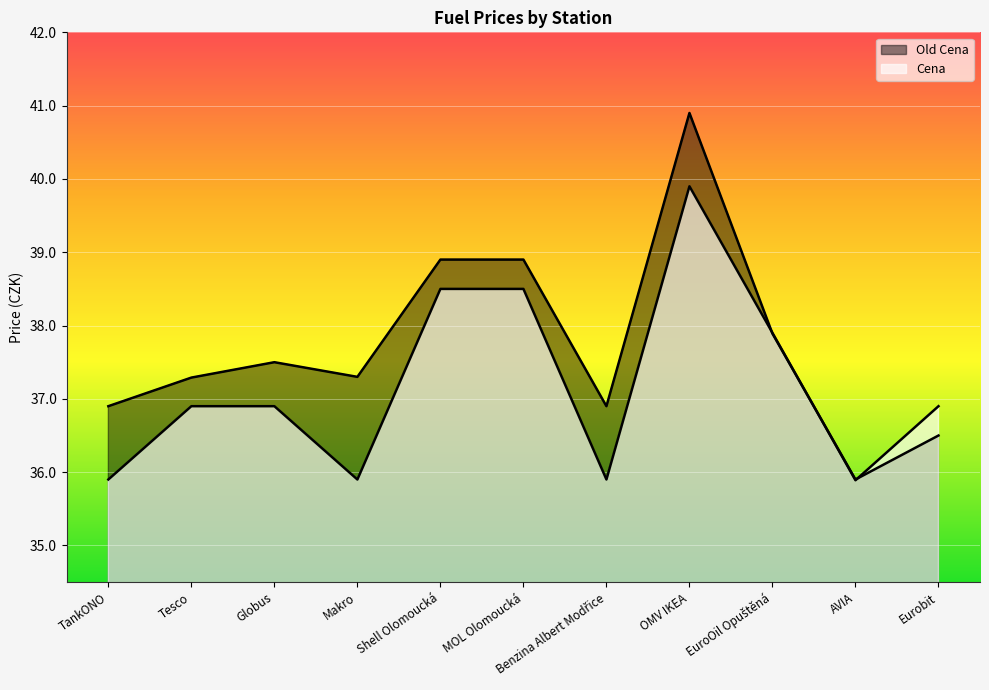

Where is Cena nearest to the value 37?

Tesco